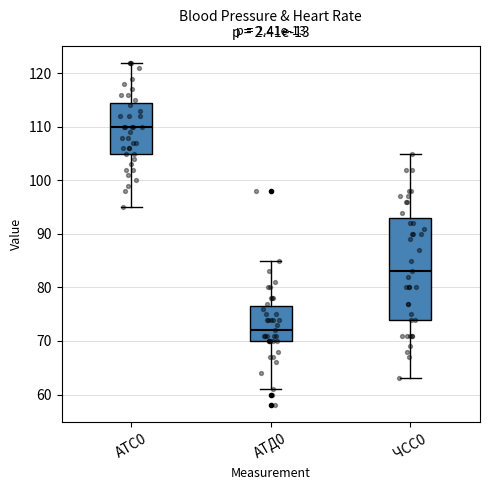

Which box is the tallest, from its lower edge to its upper edge?

ЧСС0